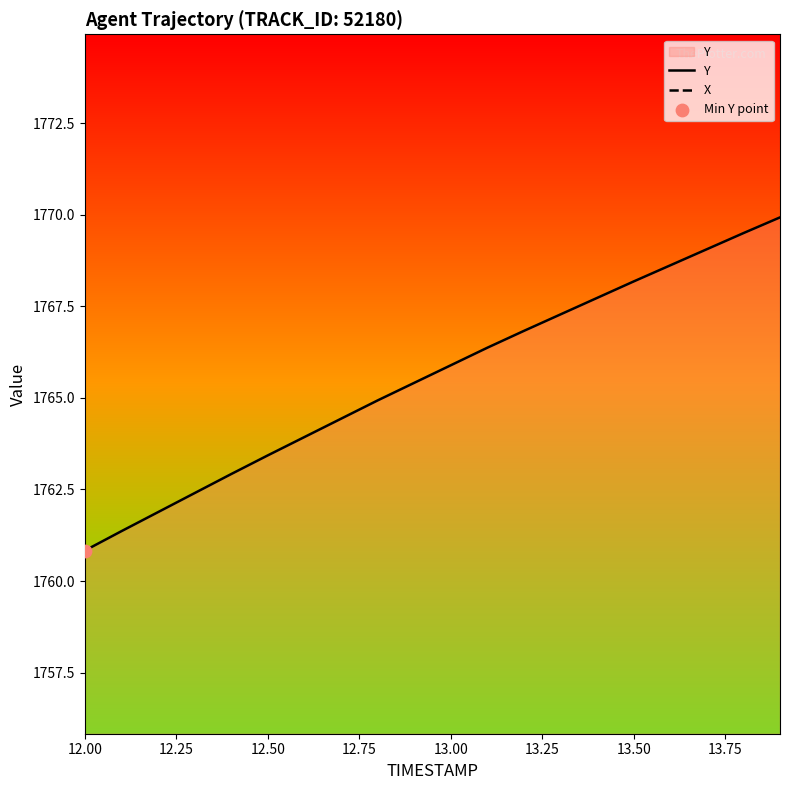

What is the minimum value for Y?

1760.8